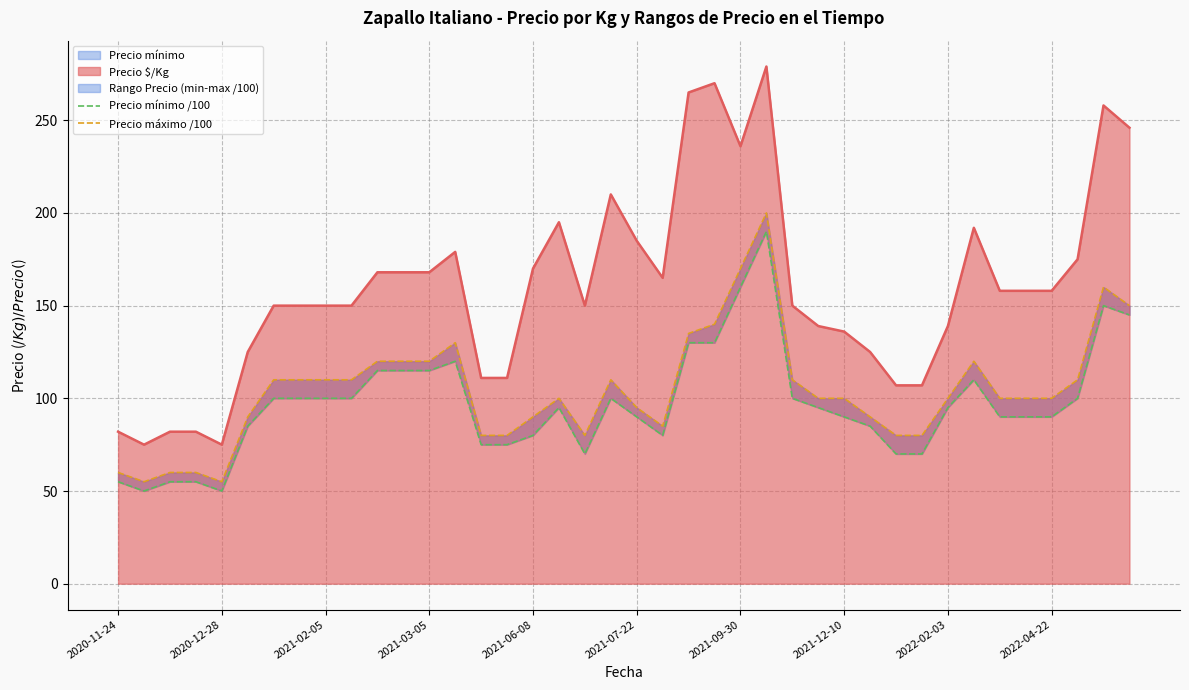

Which category has the highest value across all series?

25